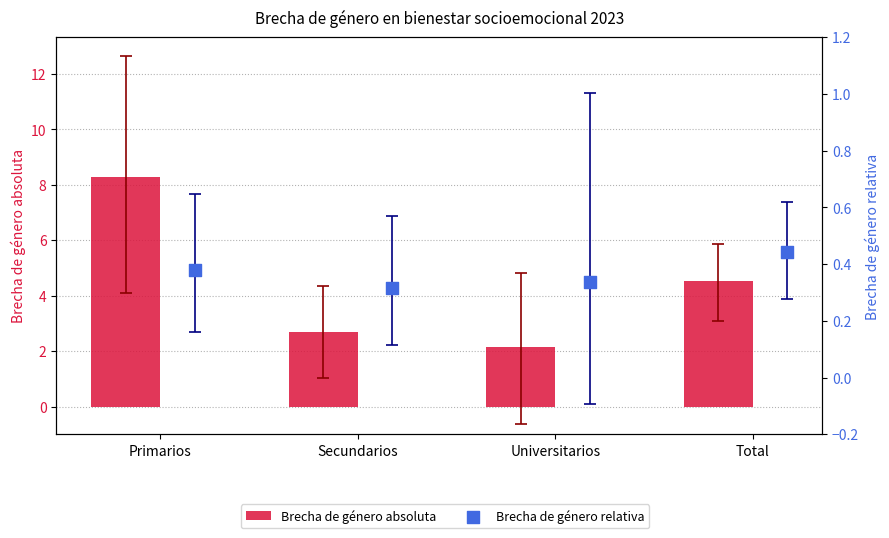

What is the total value across all series at Secundarios?

3.0